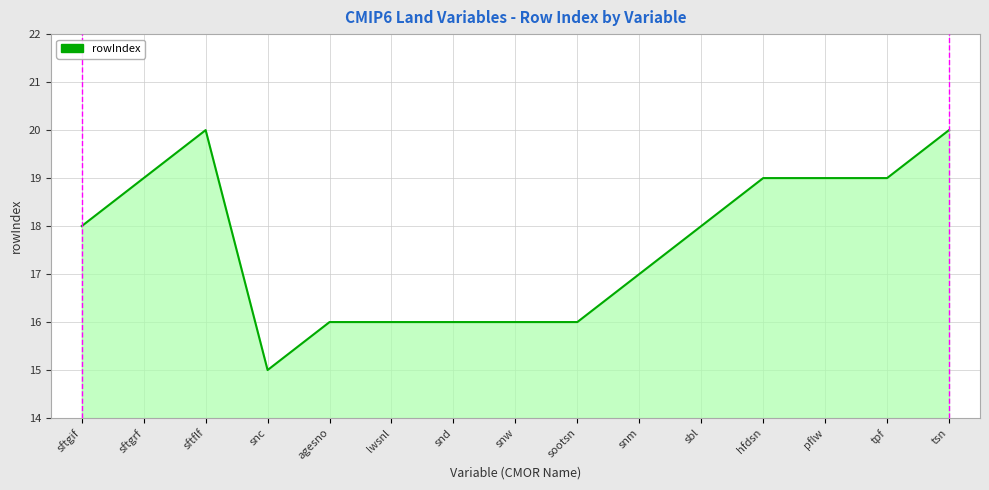

What is the difference between the values at sootsn and sftgif?

2